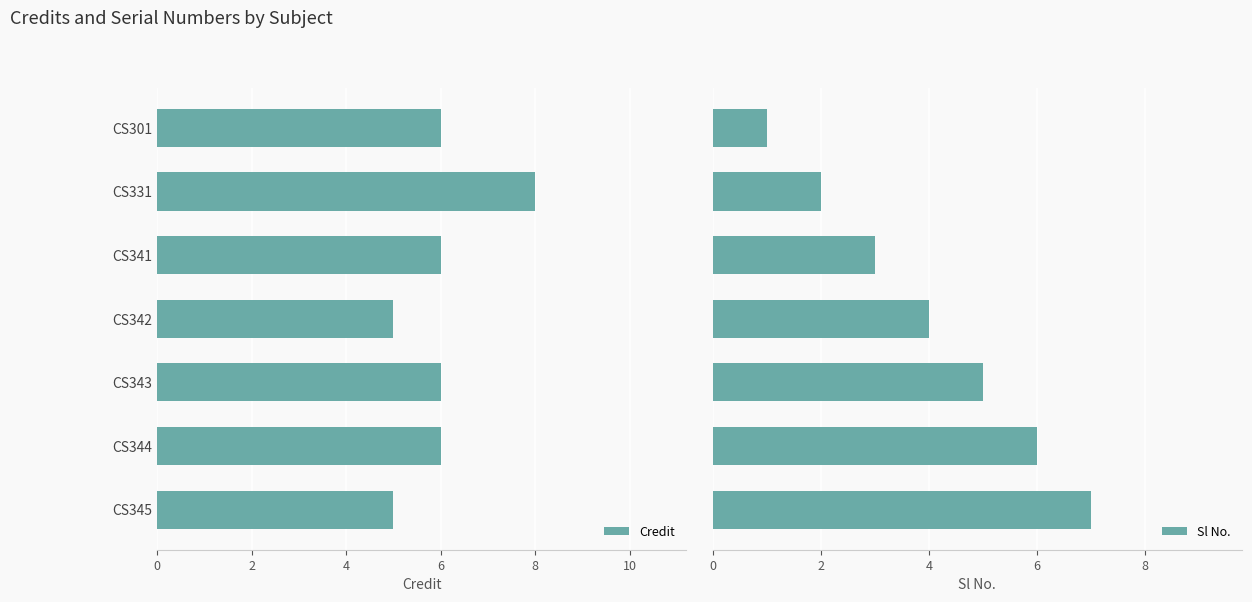

What is the sum of all Sl No. values?

28